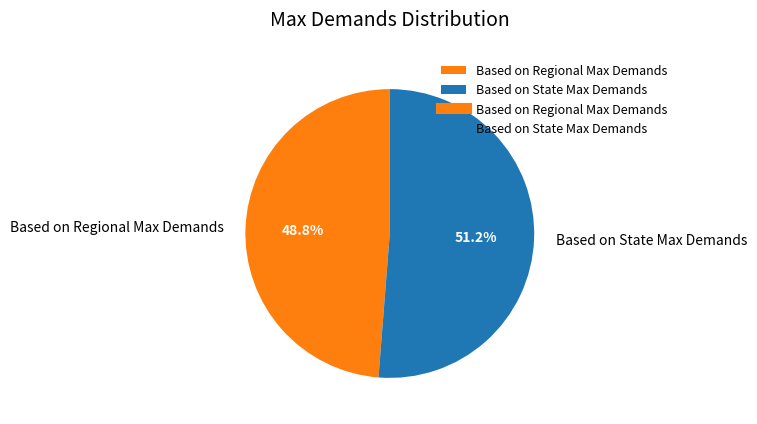

Does Based on Regional Max Demands account for over 50% of the chart?

No